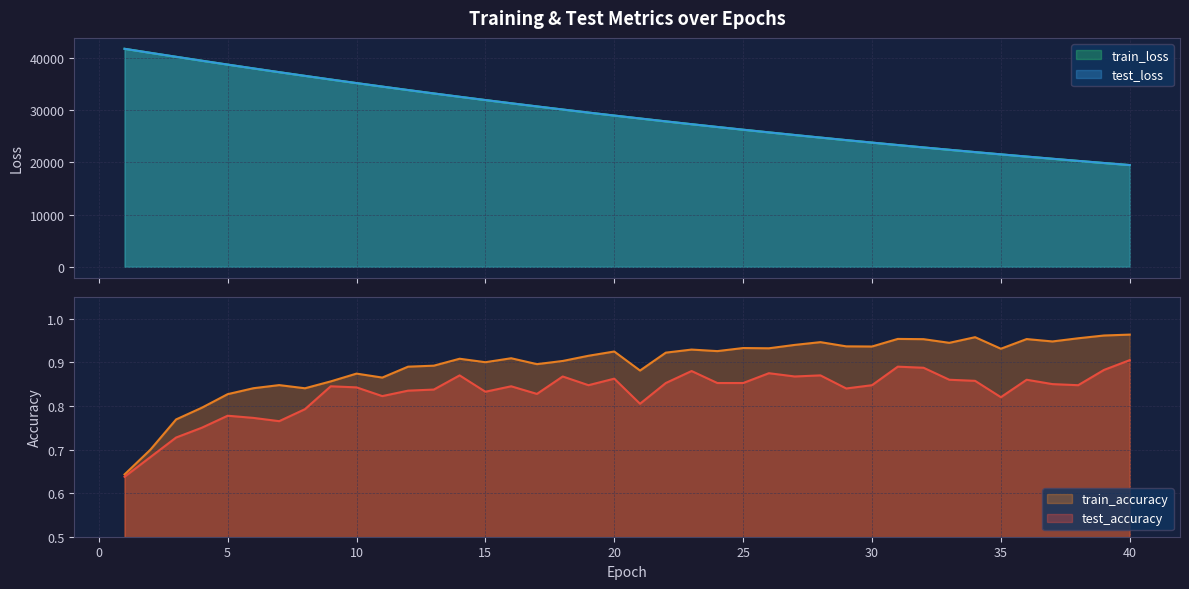

What is the difference between the maximum and second lowest values in the train_loss series?

21863.7